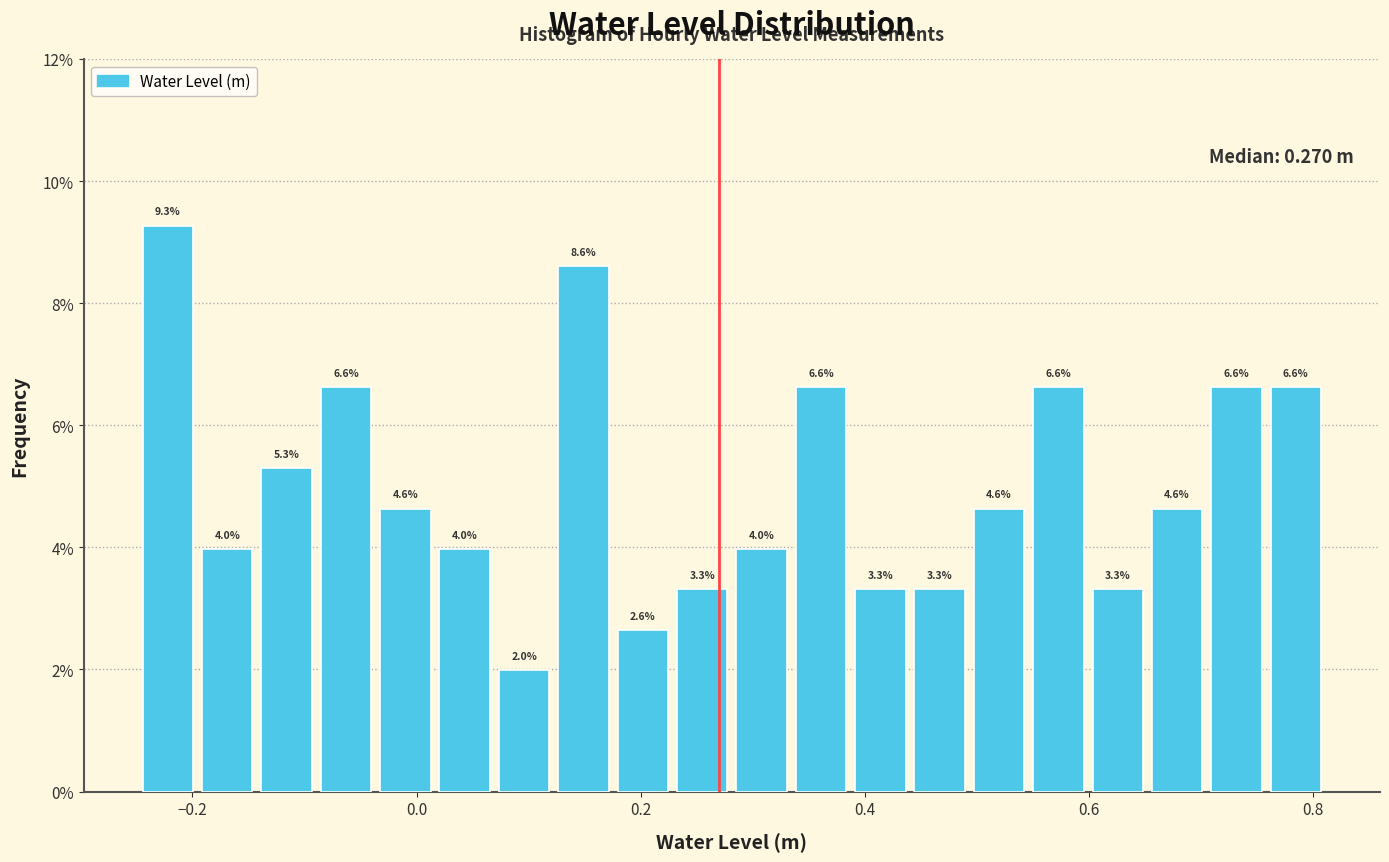

Read against the x-axis, roughly where is the centre of the tallest bar?

-0.22